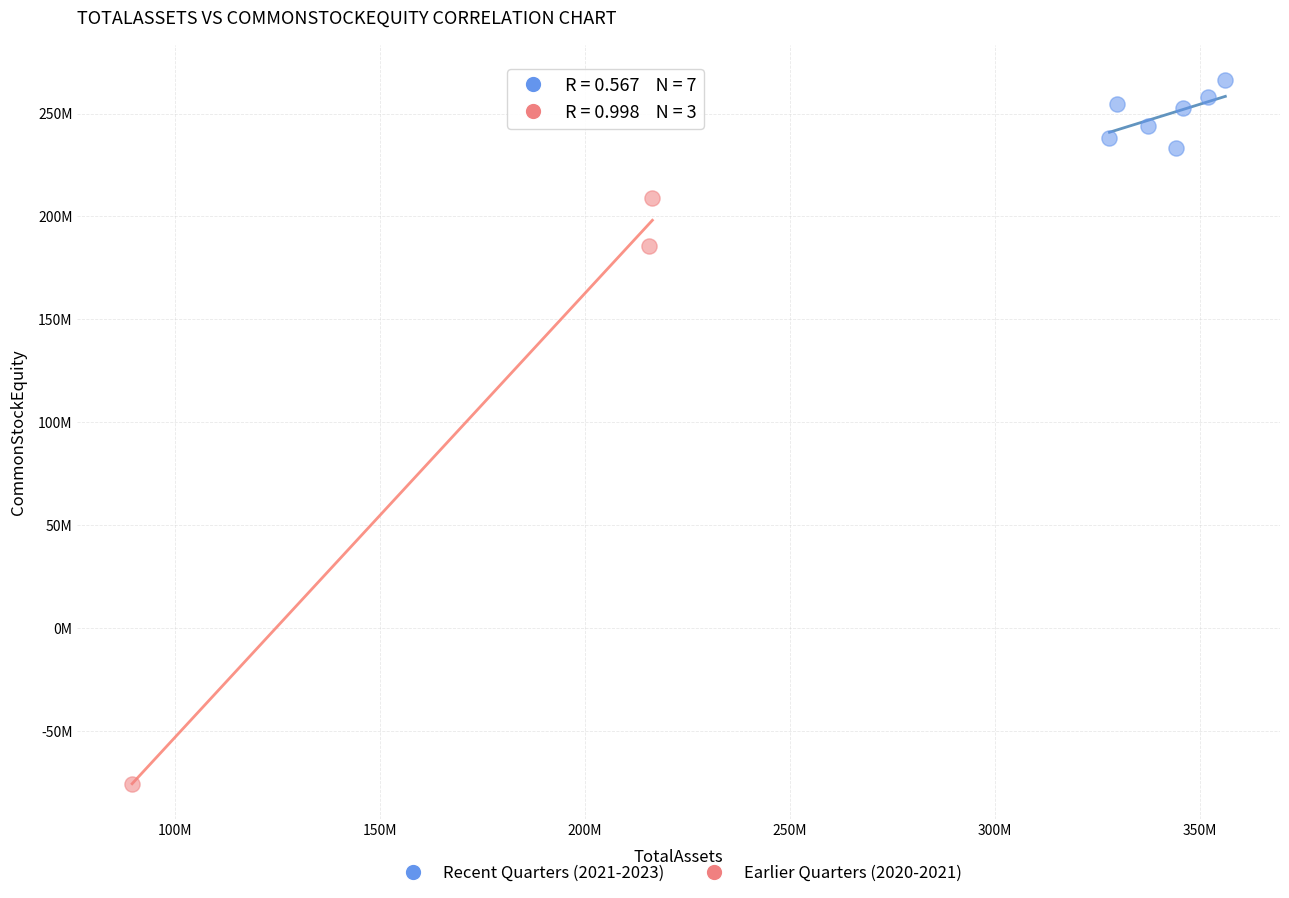

What are all the series names shown in the legend?

Recent Quarters (2021-2023), Earlier Quarters (2020-2021)